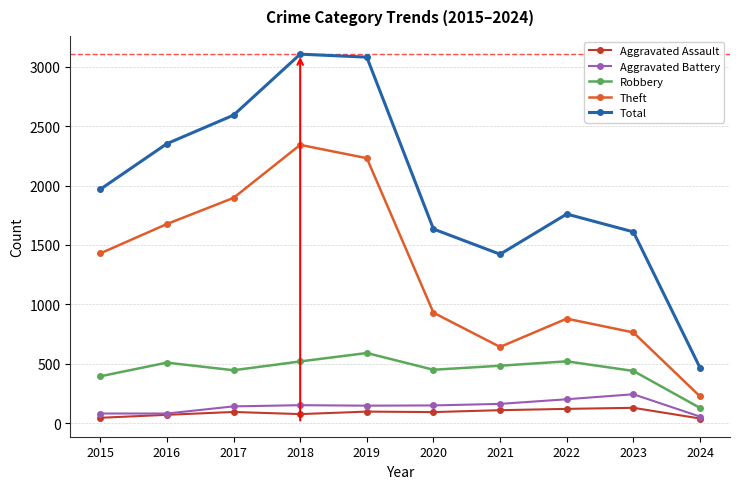

How many lines are shown in the chart?

5